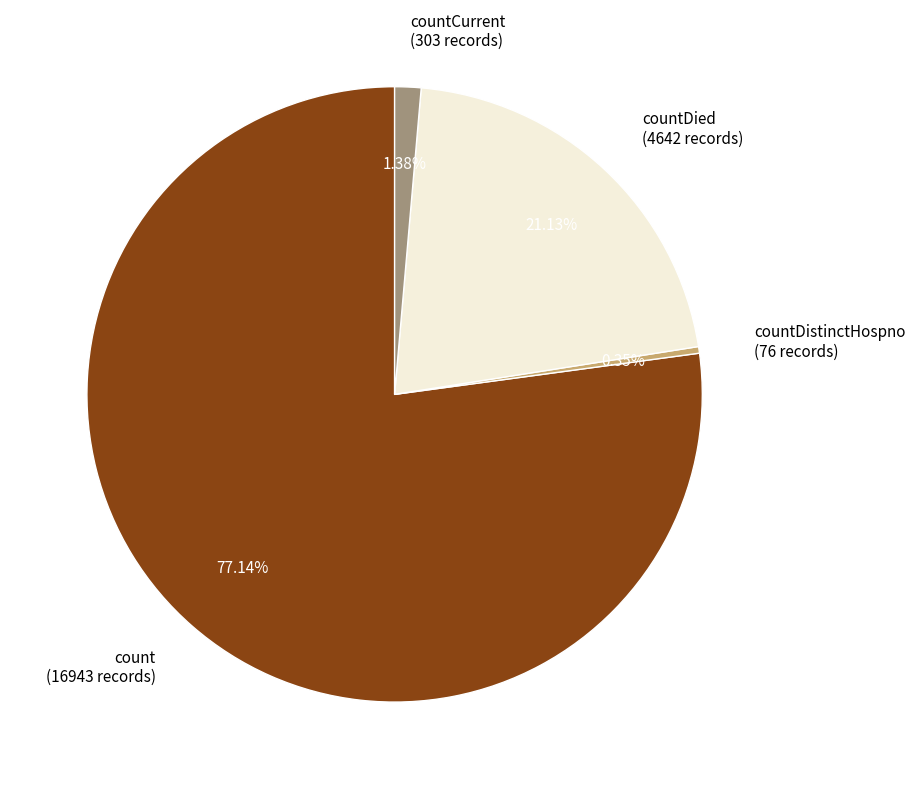

Approximately how many times larger is the value at count (16943 records) compared to countCurrent (303 records)?

55.9